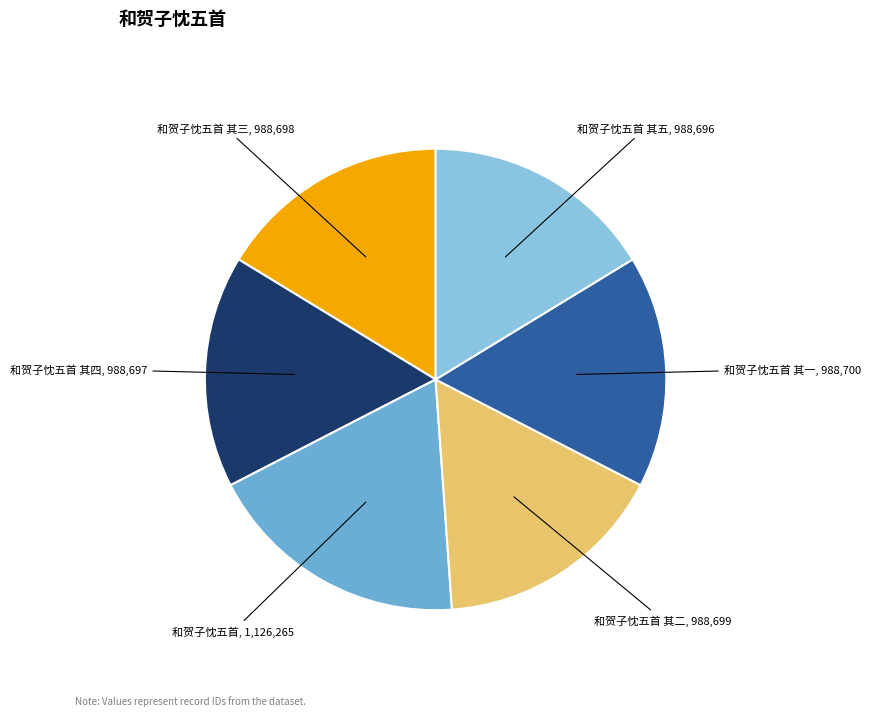

Is there any slice that represents more than half of the pie?

No